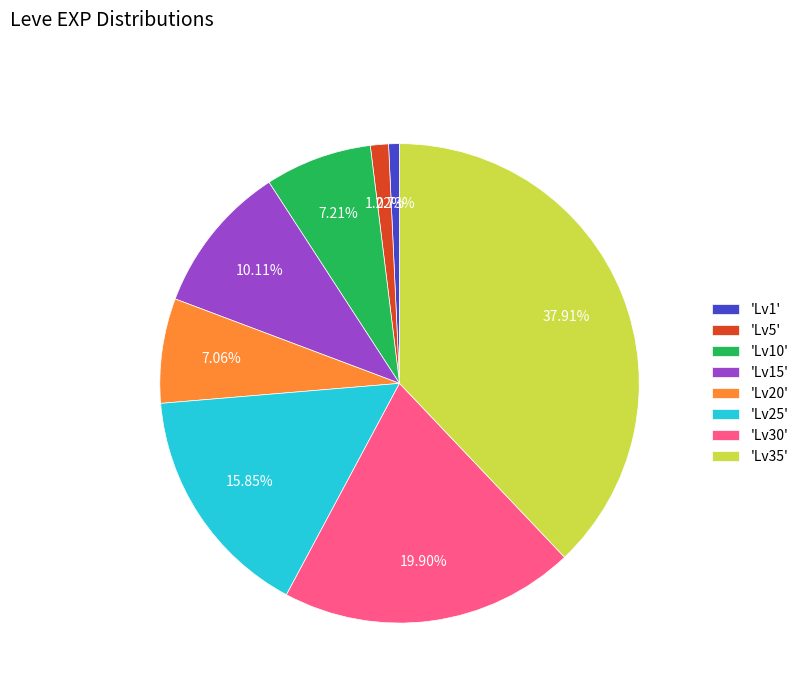

Is there a majority slice in this chart?

No